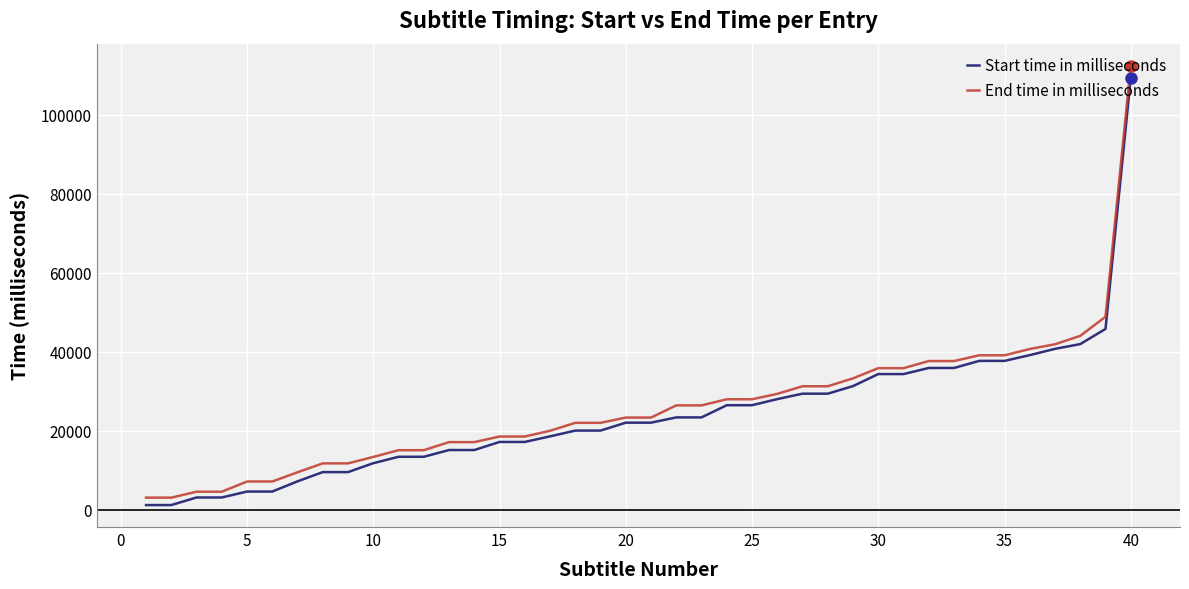

Which series has the largest range (max minus min)?

End time in milliseconds